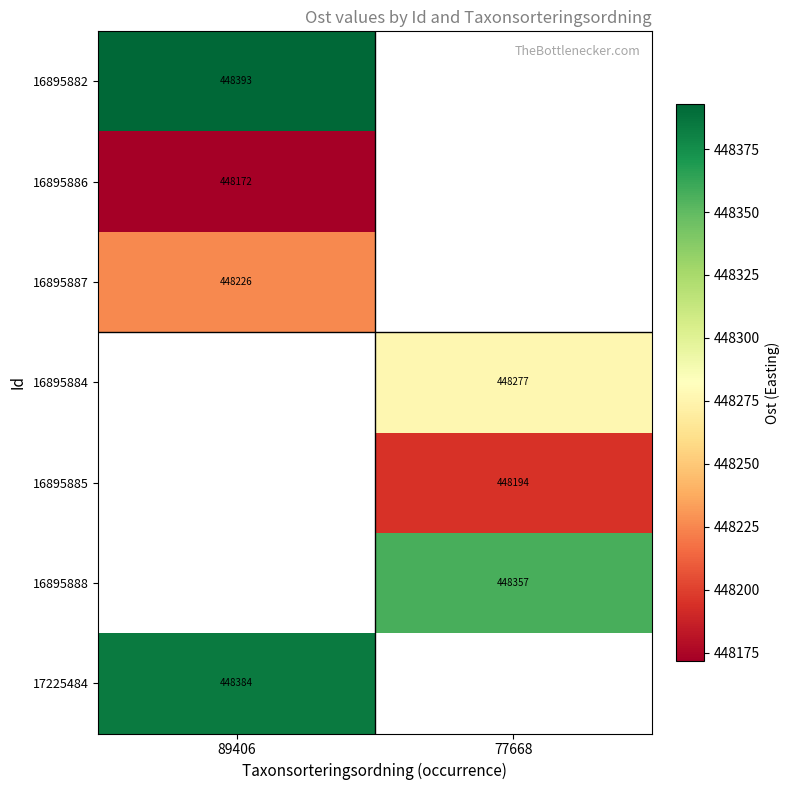

Is the value of 16895886 at 89406 greater than the value of 17225484 at 89406?

No